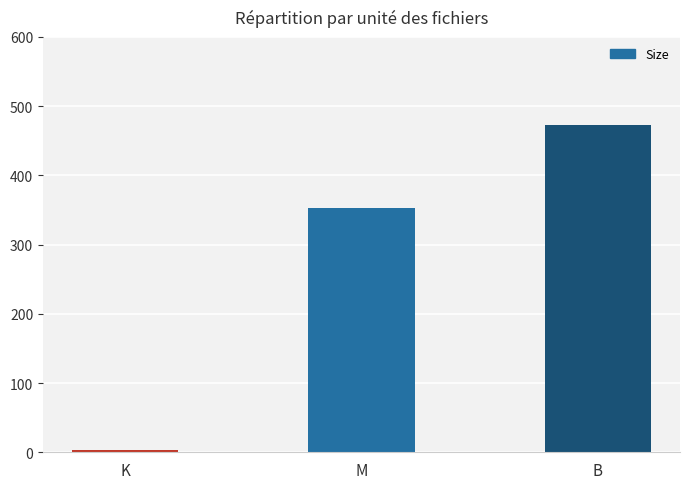

The value at B is 473.0. True or false?

True